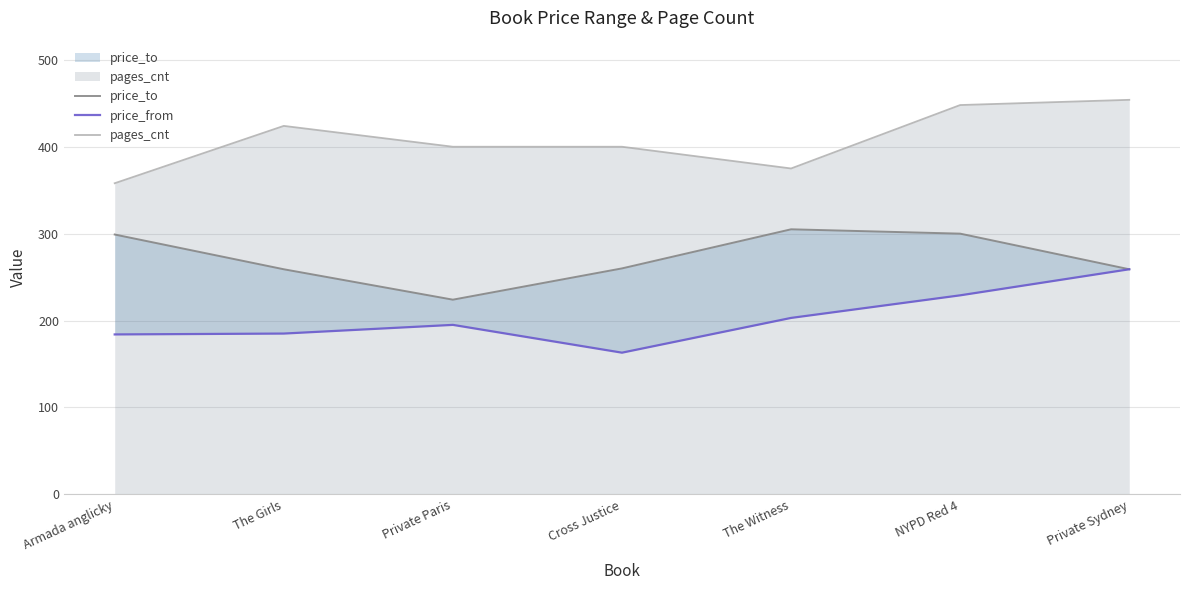

Where does the pages_cnt series first go above 400?

The Girls